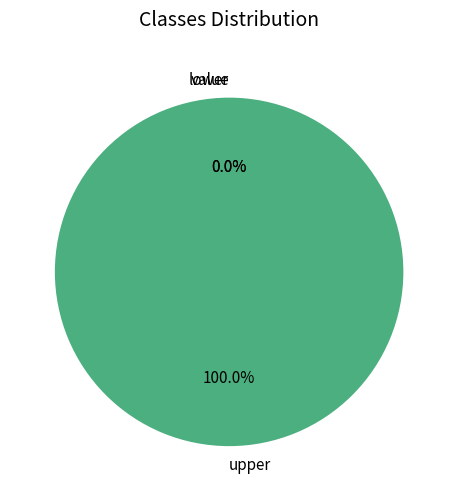

What percentage is the upper slice, to the nearest percent?

100%